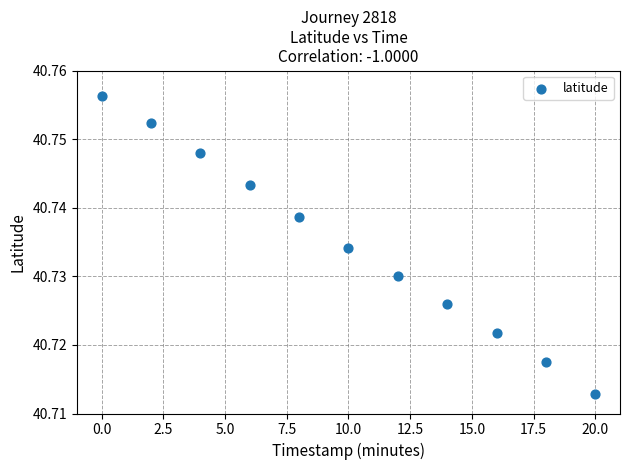

What is the average X value?

10.0